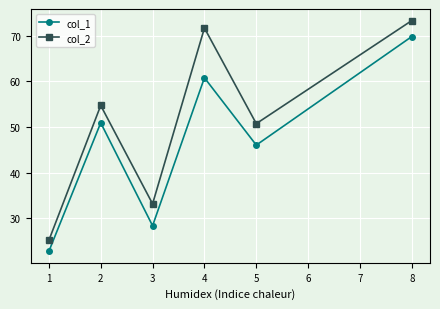

How many values in the col_2 series are below 54?

3